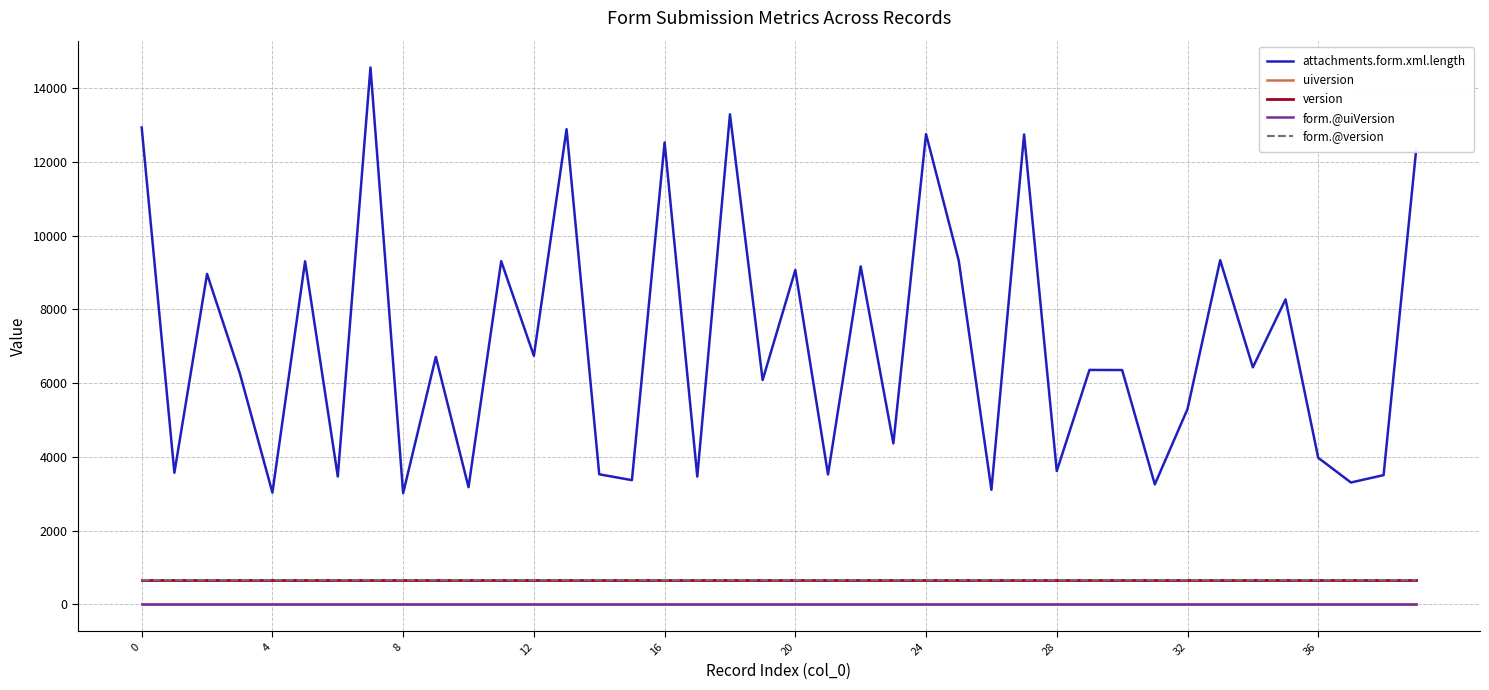

True or false: form.@uiVersion and attachments.form.xml.length intersect in this chart.

False